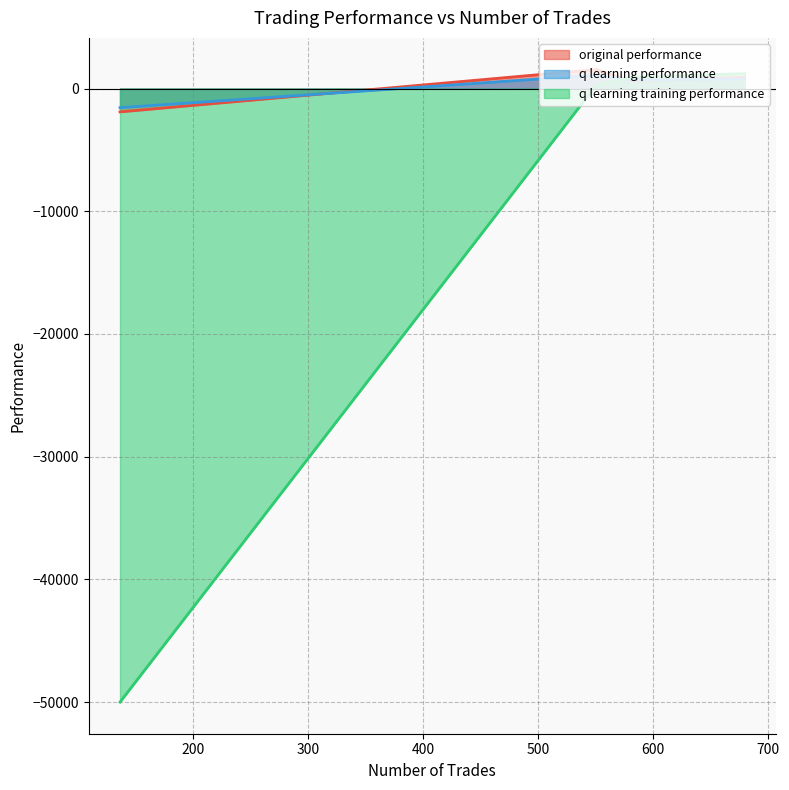

What is the maximum value for q learning training performance?

1215.9